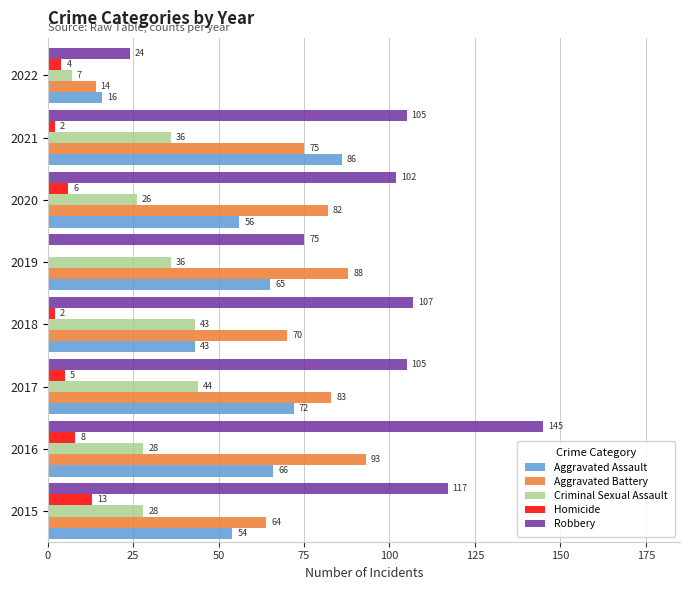

What is the average value of the Criminal Sexual Assault series?

31